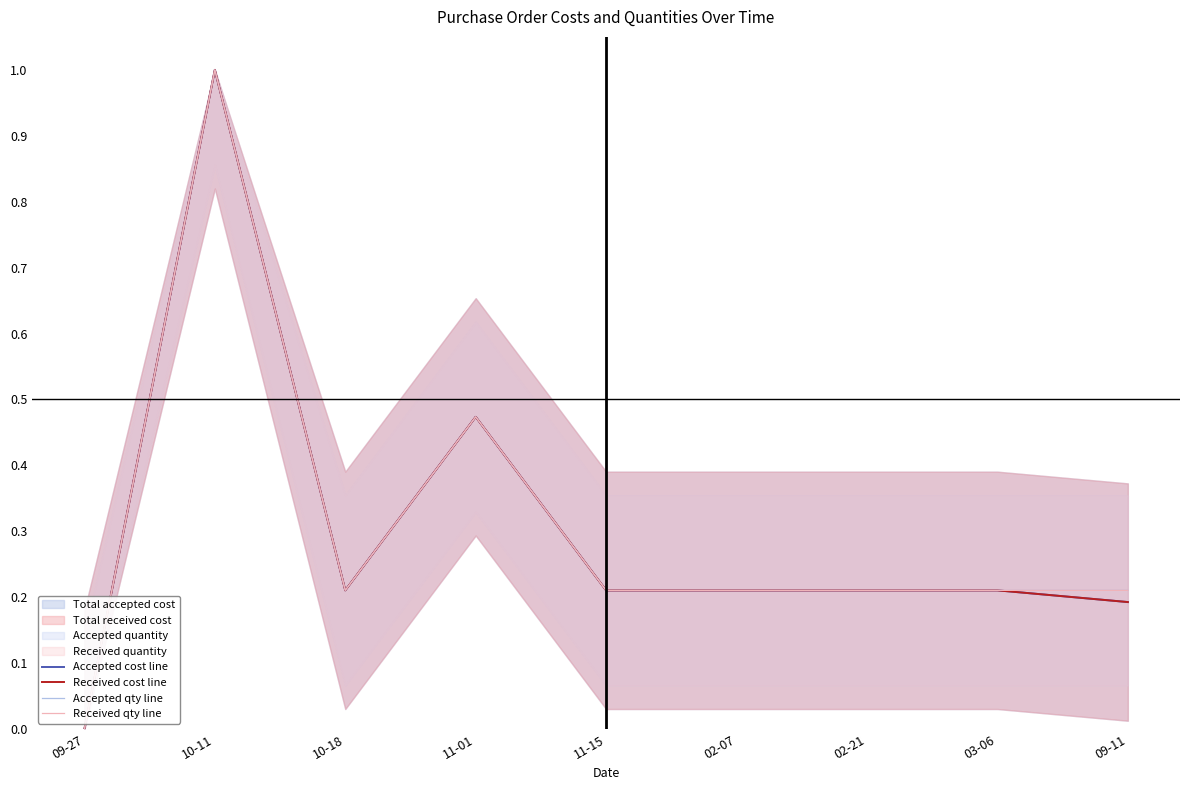

What is the average value of the Received qty line series?

0.3